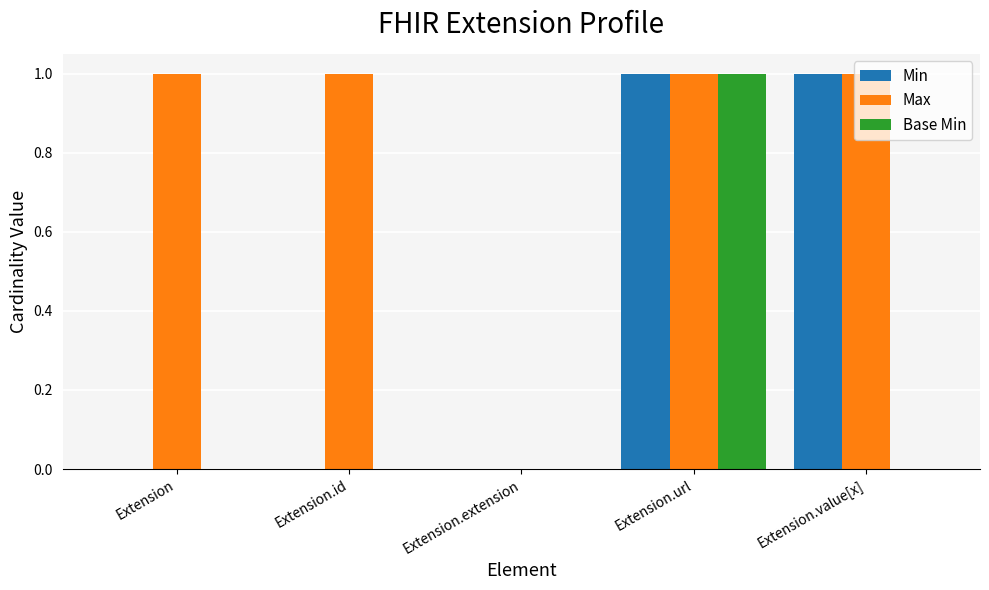

What is the sum of all Max values?

4